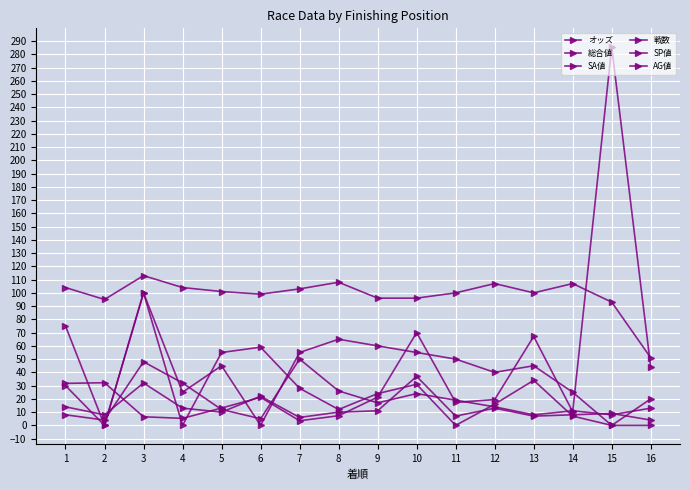

How many data points in SP値 are less than 45?

8